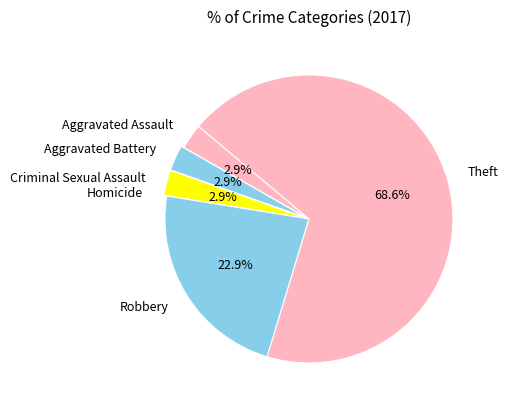

Which has a higher value, Aggravated Assault or Robbery?

Robbery